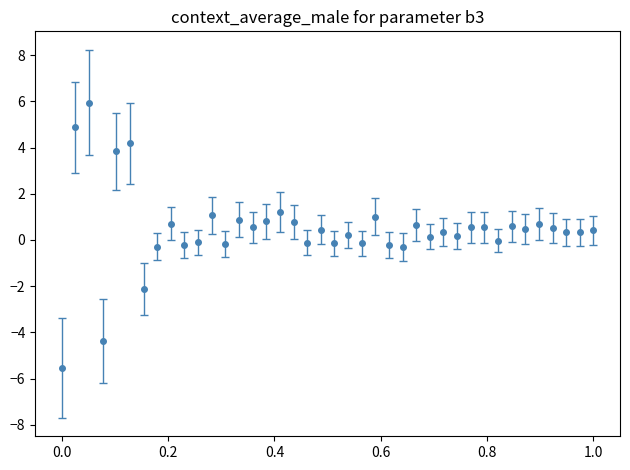

True or false: there are more than 2 points higher than both neighbors.

True